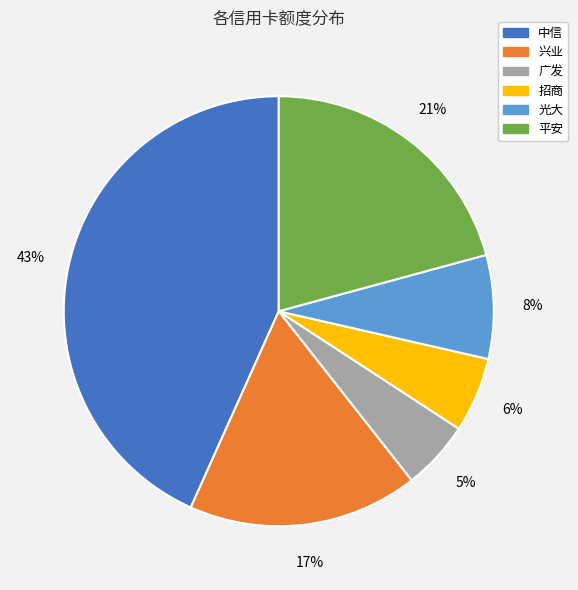

Is there any slice that represents more than half of the pie?

No